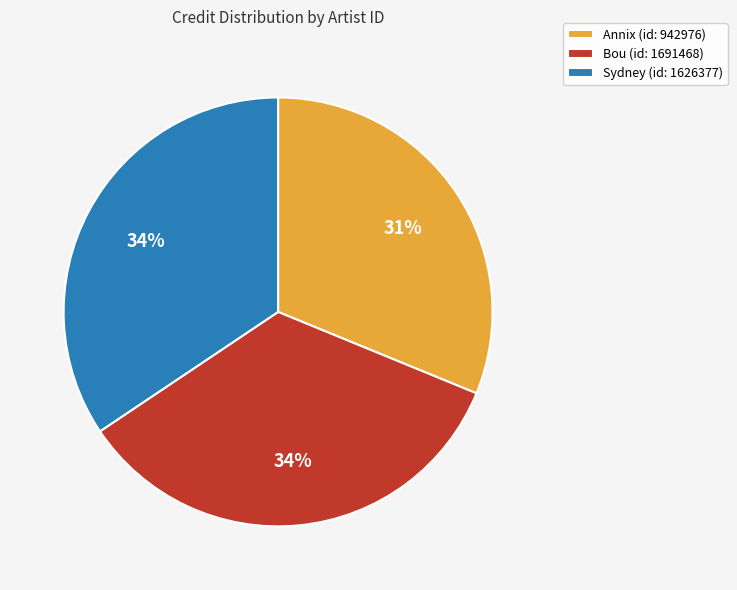

How many segments does this pie chart have?

3